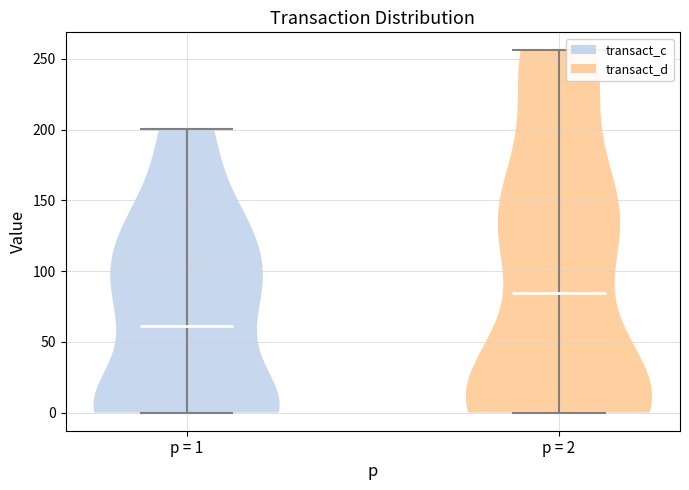

Where does the median line of the violin for p = 2 sit on the y-axis? The values are not printed on the chart, so give them approximately, as read against the axis.

85